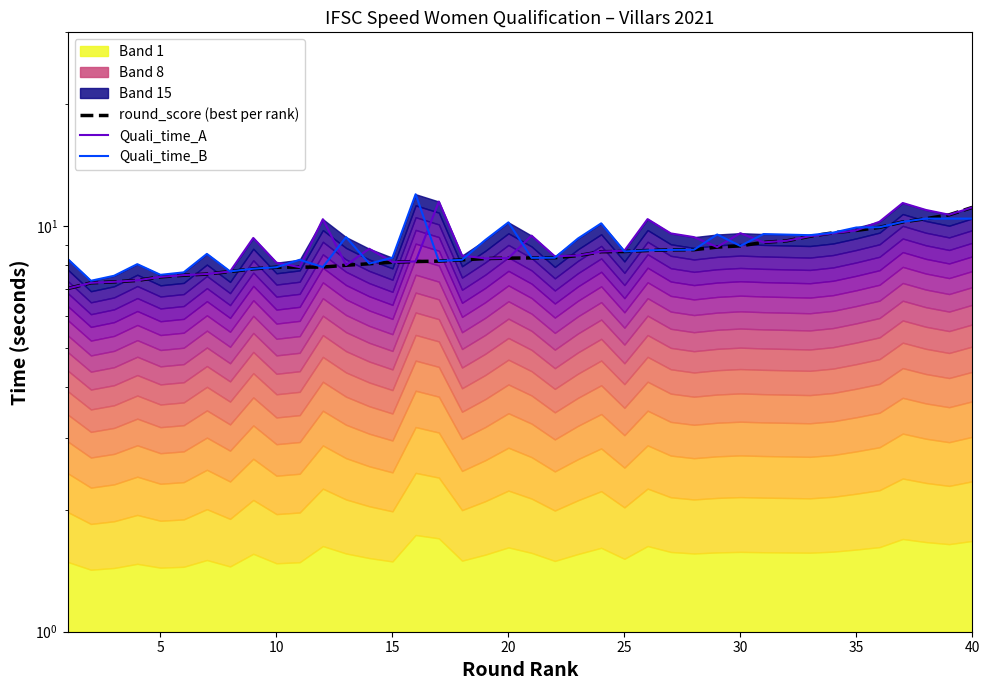

What is the average value of the round_score (best per rank) series?

8.6